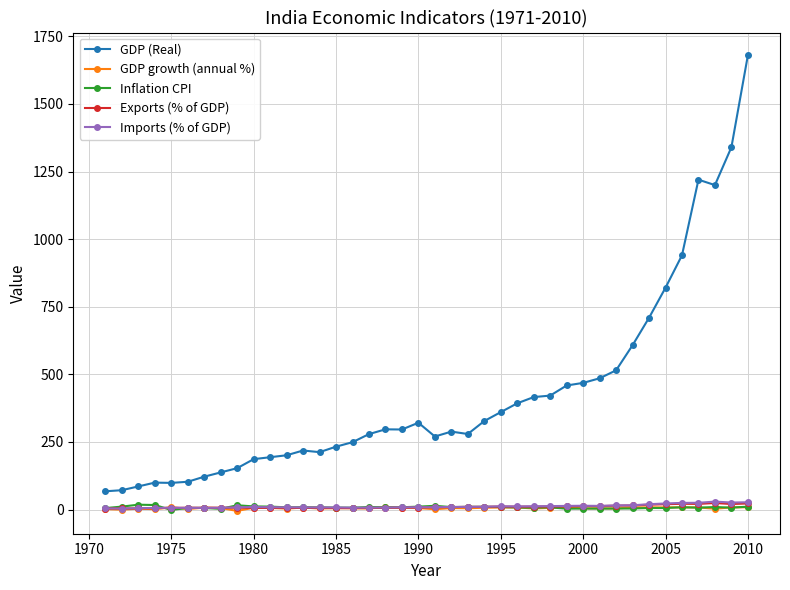

What is the maximum value for Exports (% of GDP)?

24.1